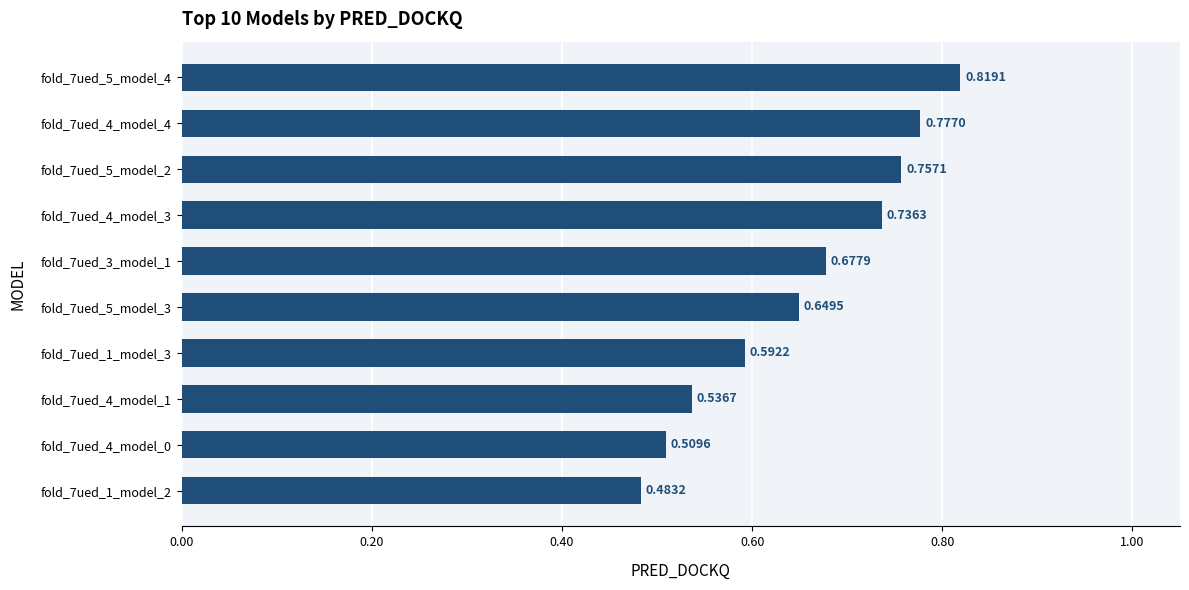

What is the sum of the values at fold_7ued_5_model_4 and fold_7ued_5_model_3?

1.5